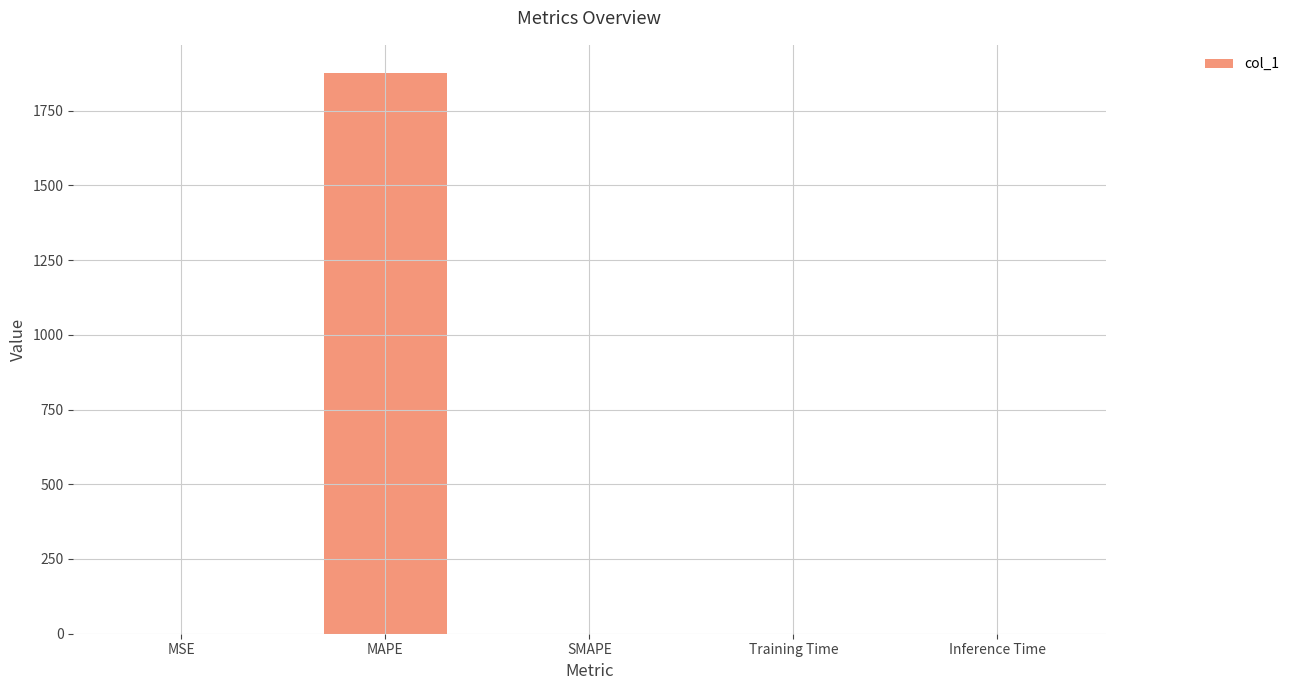

What is the greatest value displayed?

1876.1